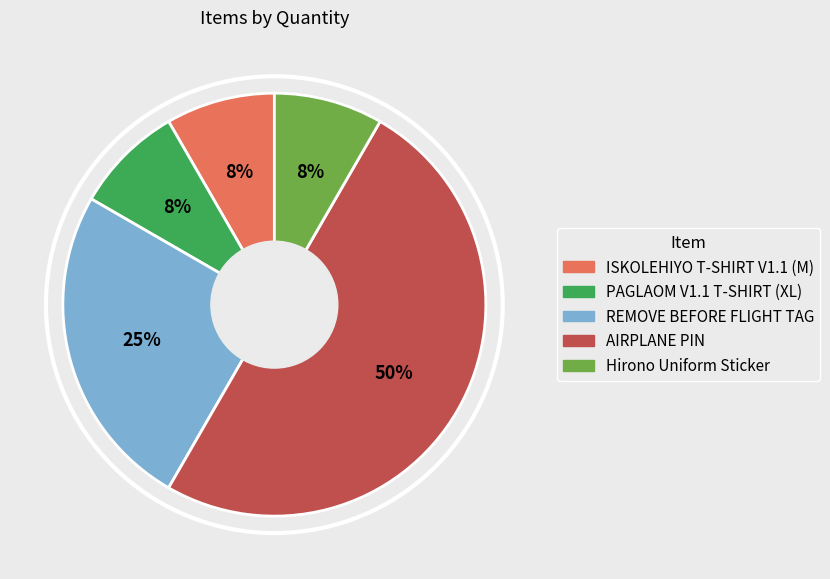

Does Hirono Uniform Sticker represent more than half of the total?

No